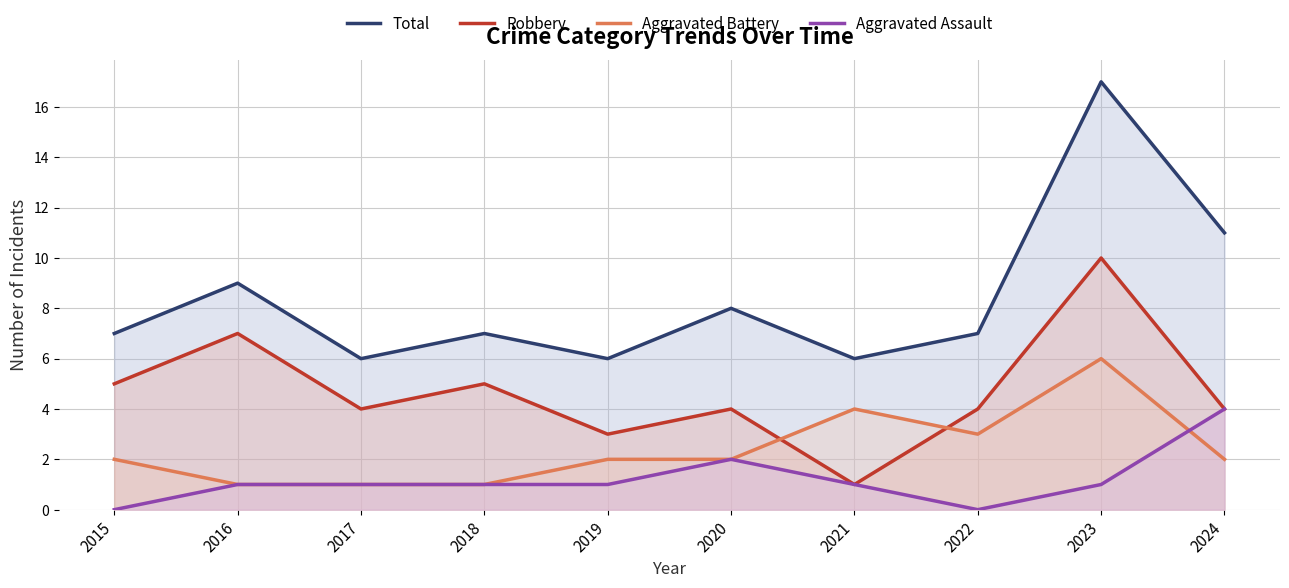

What is the greatest value displayed?

17